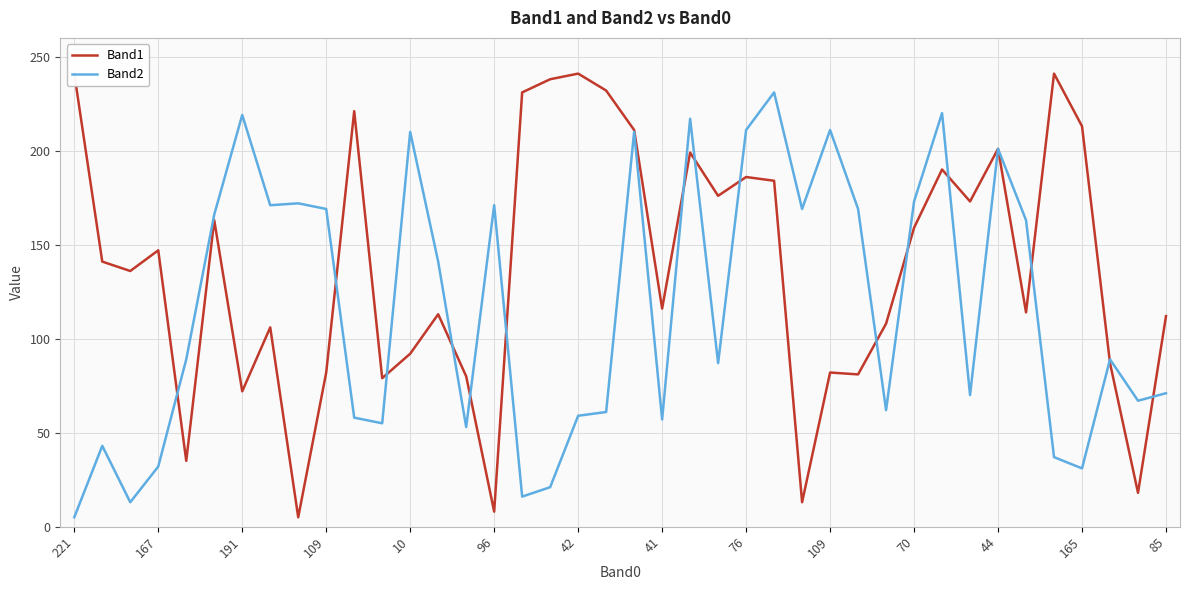

What is the value of the Band1 point at the 4th from the left?

147